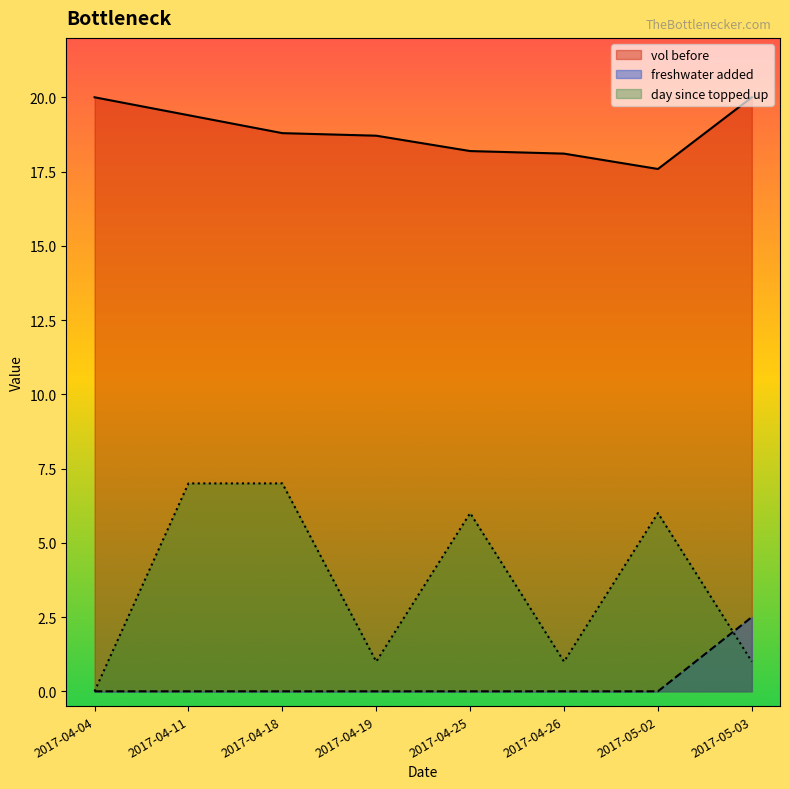

Rank the series at 2017-04-25 from lowest to highest value.

freshwater added, day since topped up, vol before